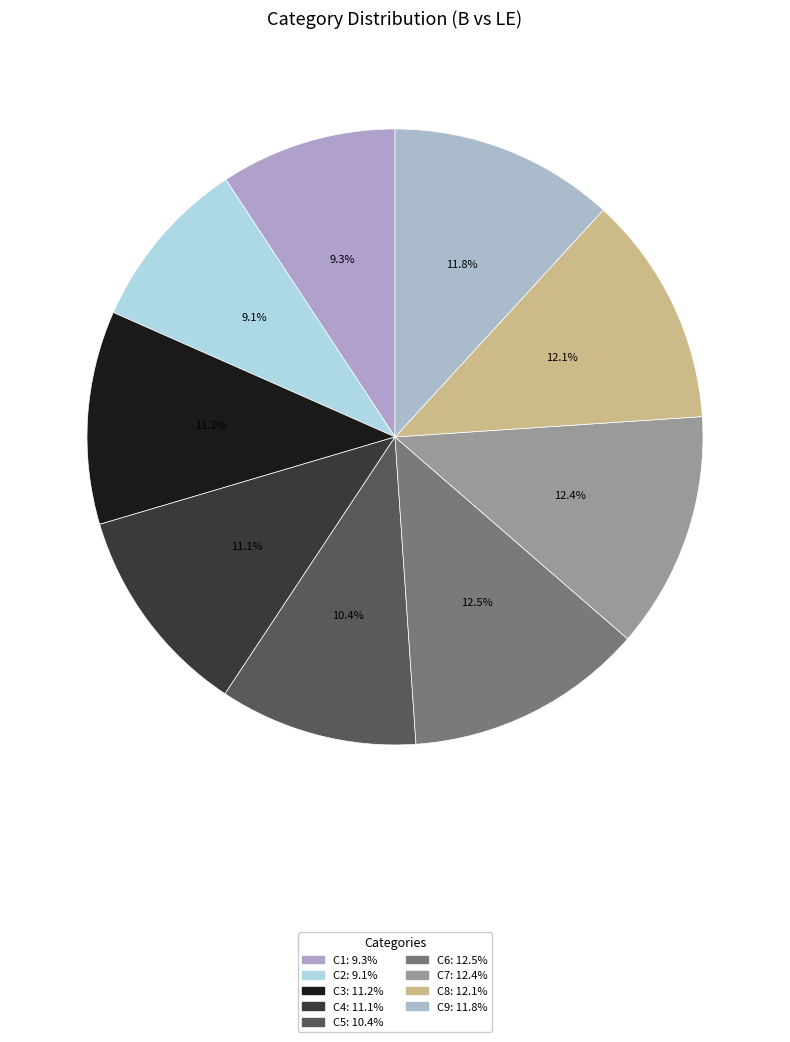

Count the number of slices in the pie.

9